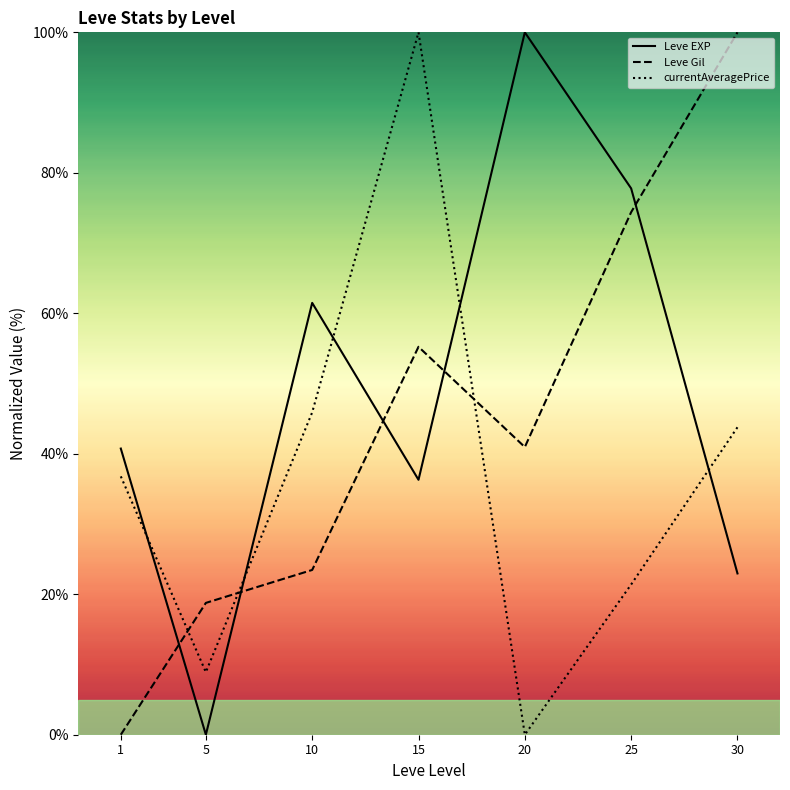

What are all the series names shown in the legend?

Leve EXP, Leve Gil, currentAveragePrice